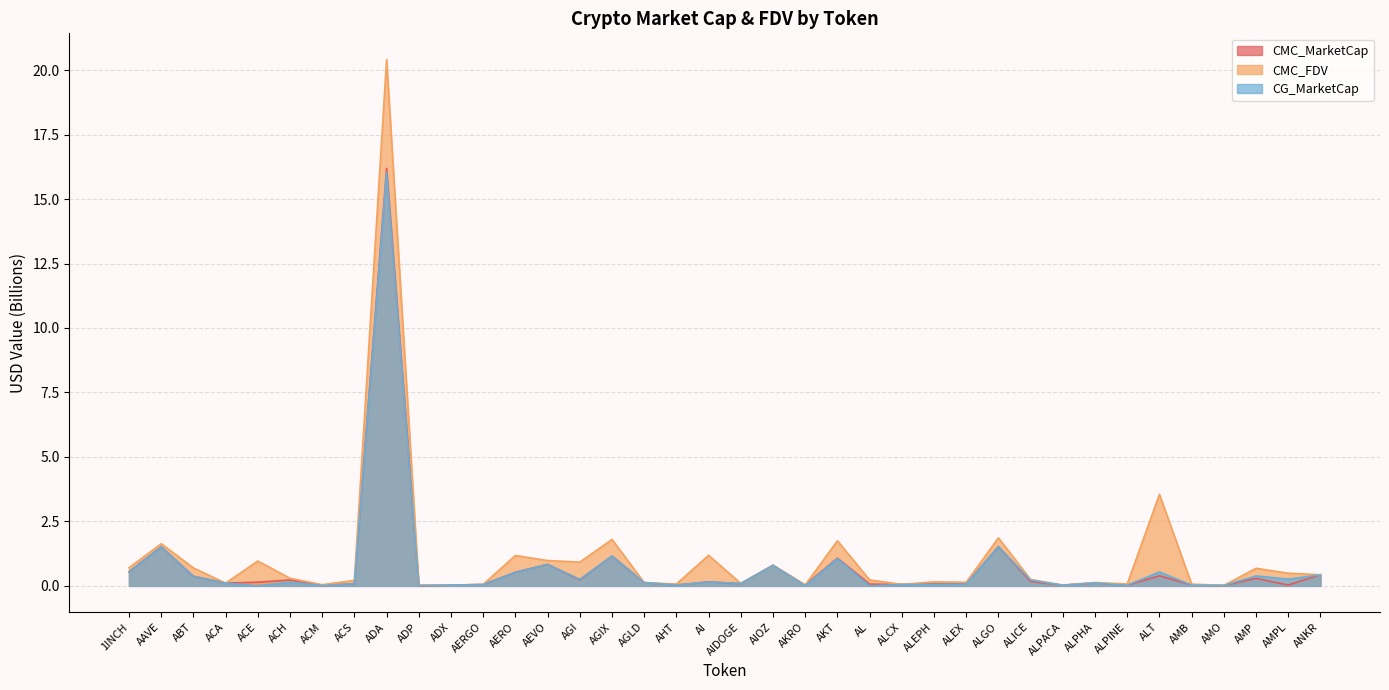

At which category is the sum across all series the highest?

ADA